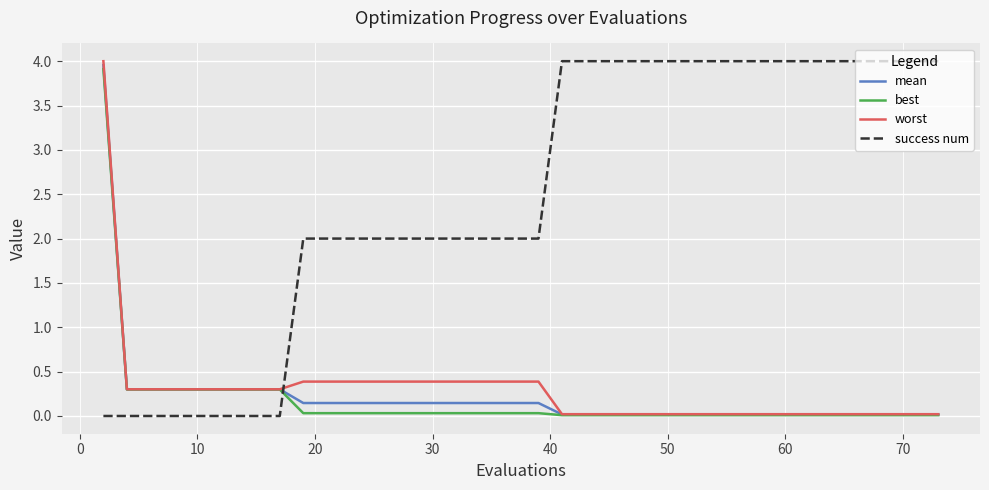

Which series has the largest total across all categories?

success num